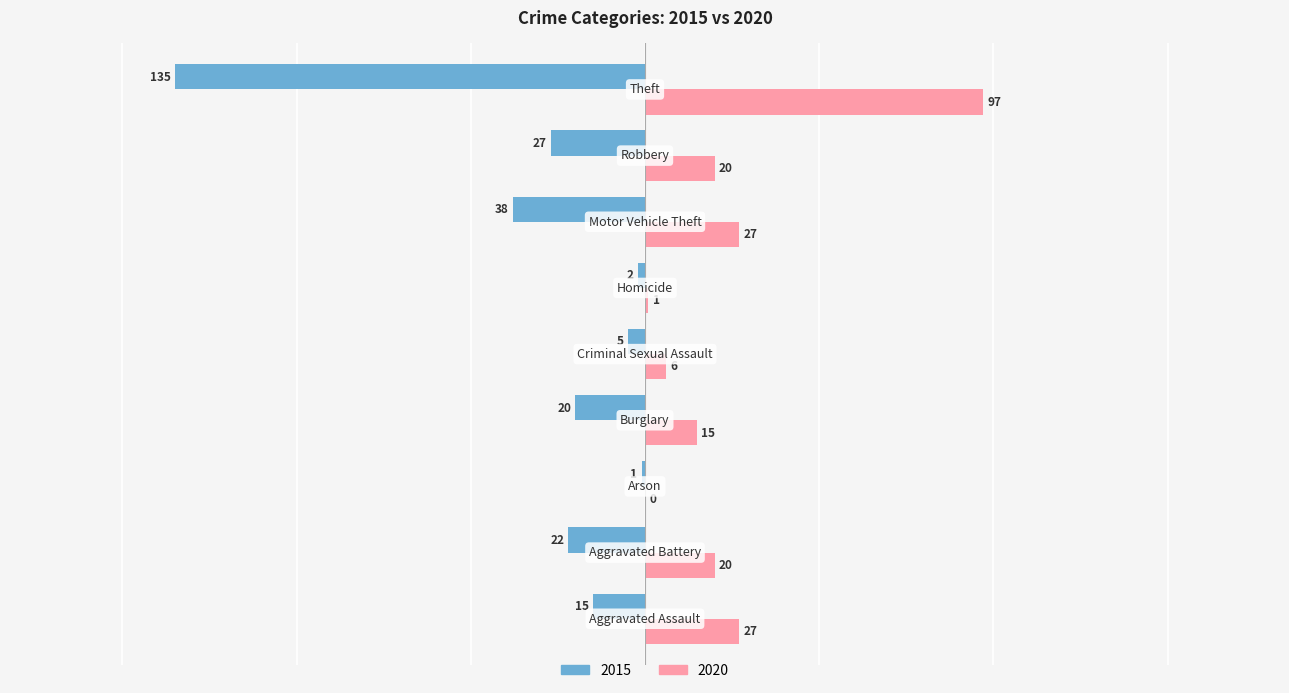

What is the average value of the 2020 series?

24